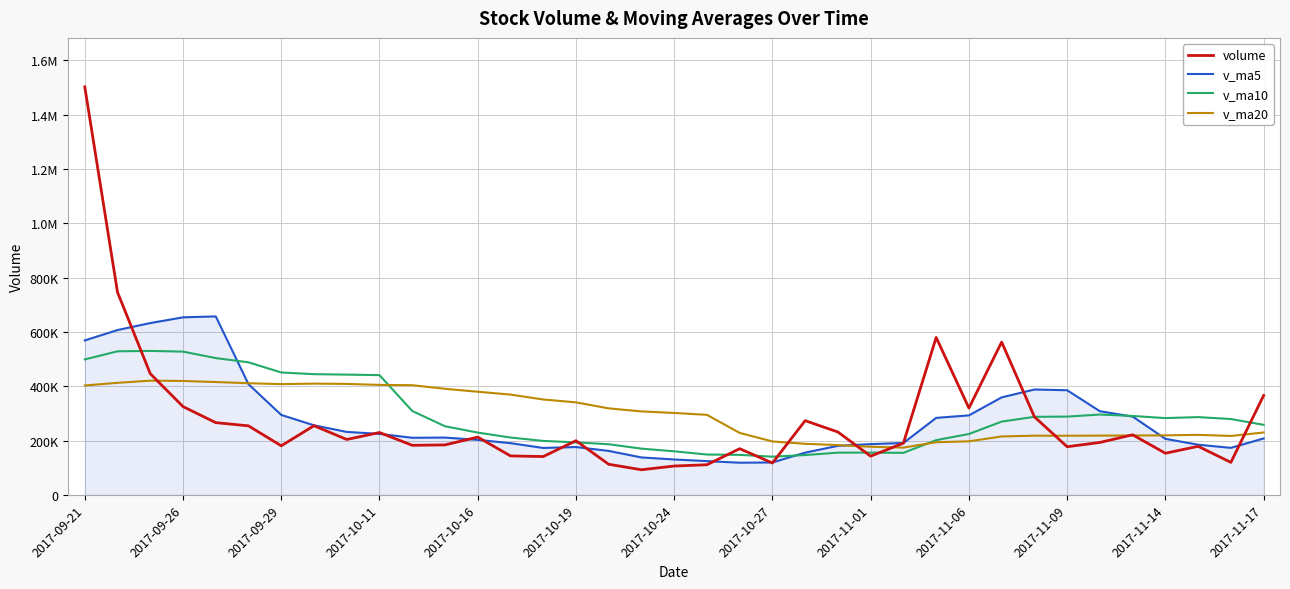

Which series ends up on top after the final intersection of v_ma20 and v_ma5?

v_ma20